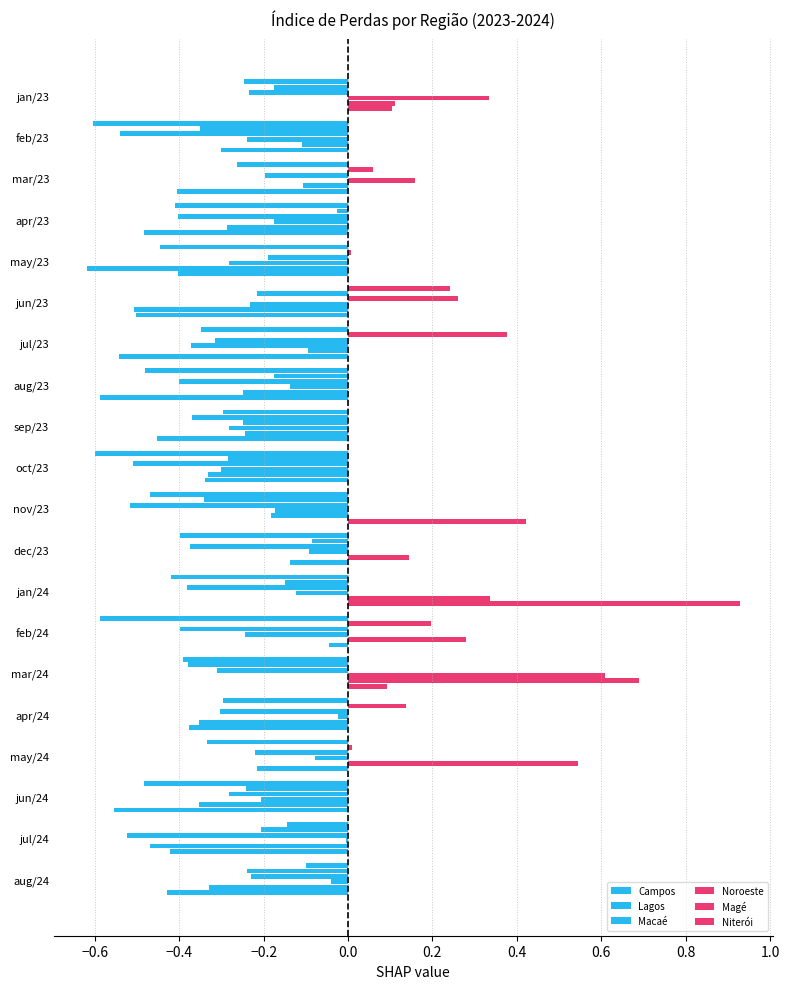

At how many categories does at least one series exceed 0?

12